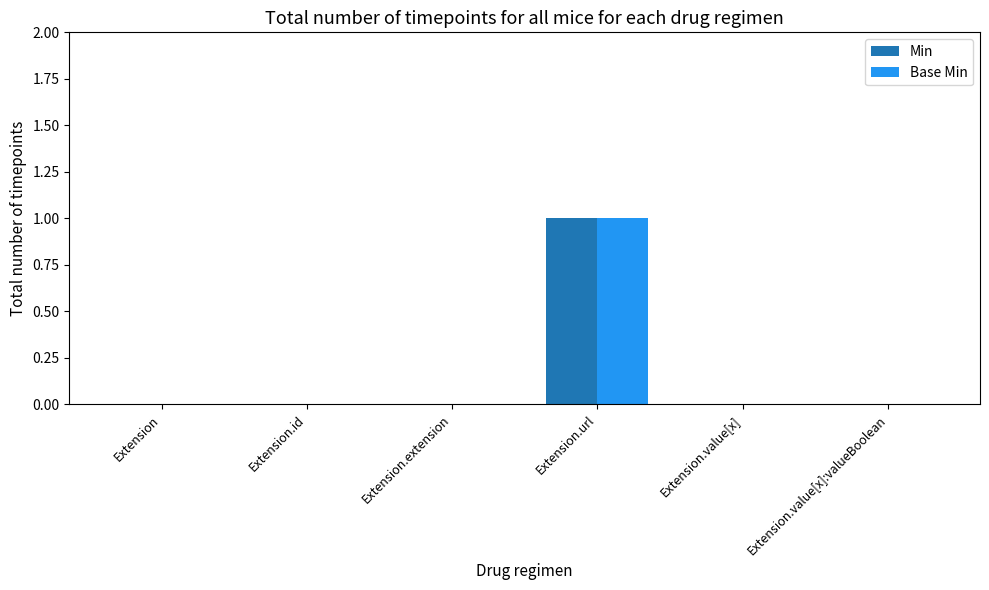

Which category has the highest value in the Min series?

Extension.url